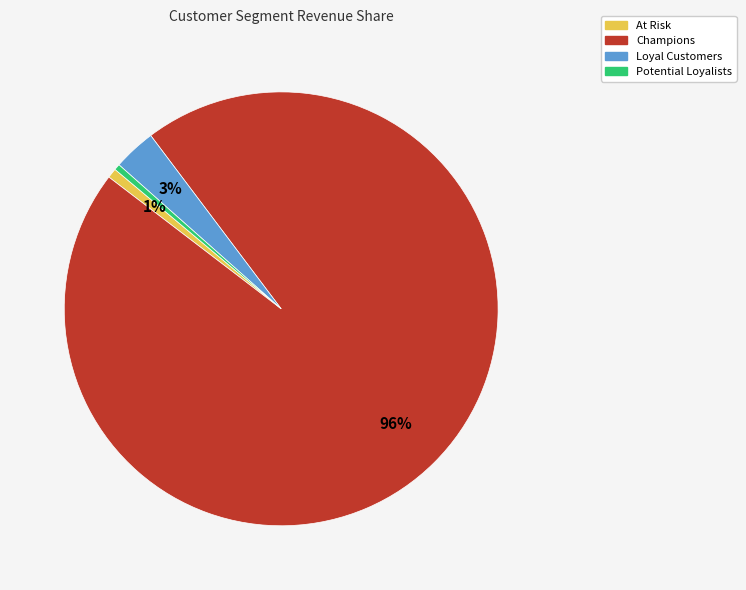

To the nearest percent, what is the difference between the At Risk and Loyal Customers slice percentages?

2%